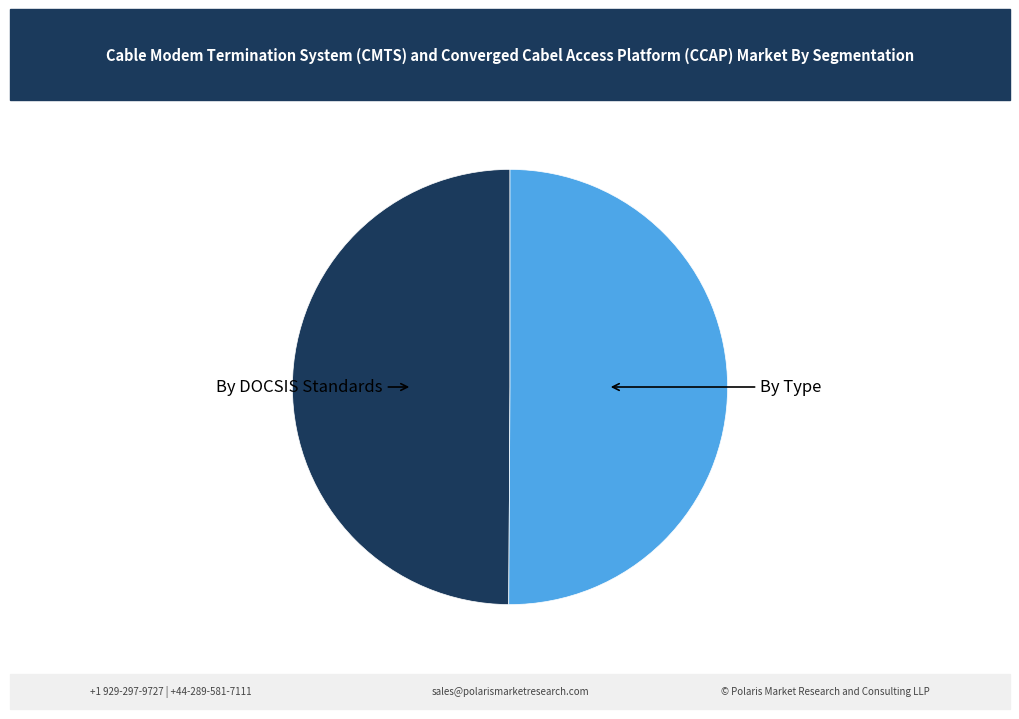

Count the number of slices in the pie.

2